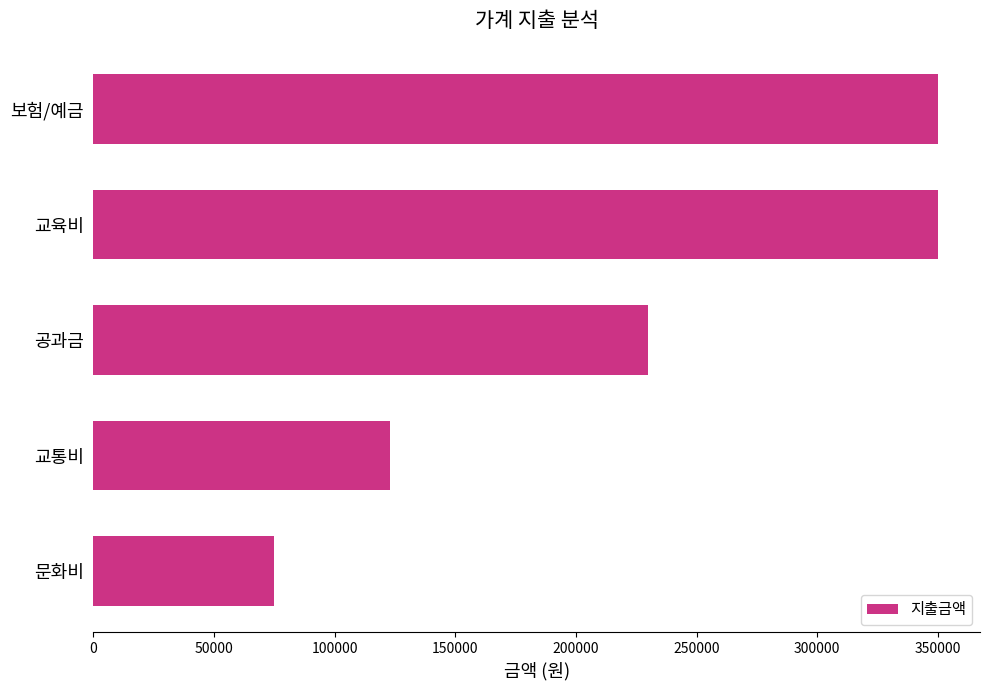

What is the smallest value displayed?

75000